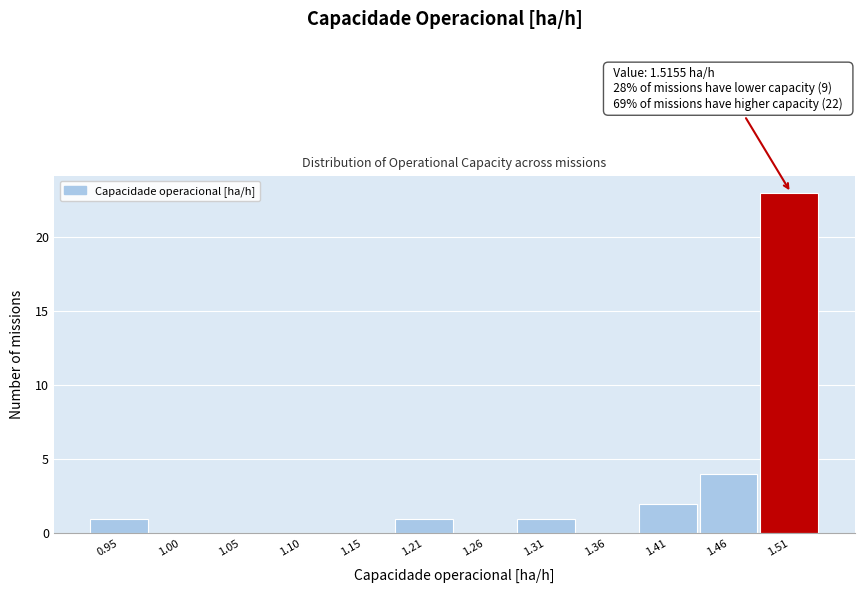

Reading left to right, list all the values displayed in this chart.

0.95=1	1.00=0	1.05=0	1.10=0	1.15=0	1.21=1	1.26=0	1.31=1	1.36=0	1.41=2	1.46=4	1.51=23